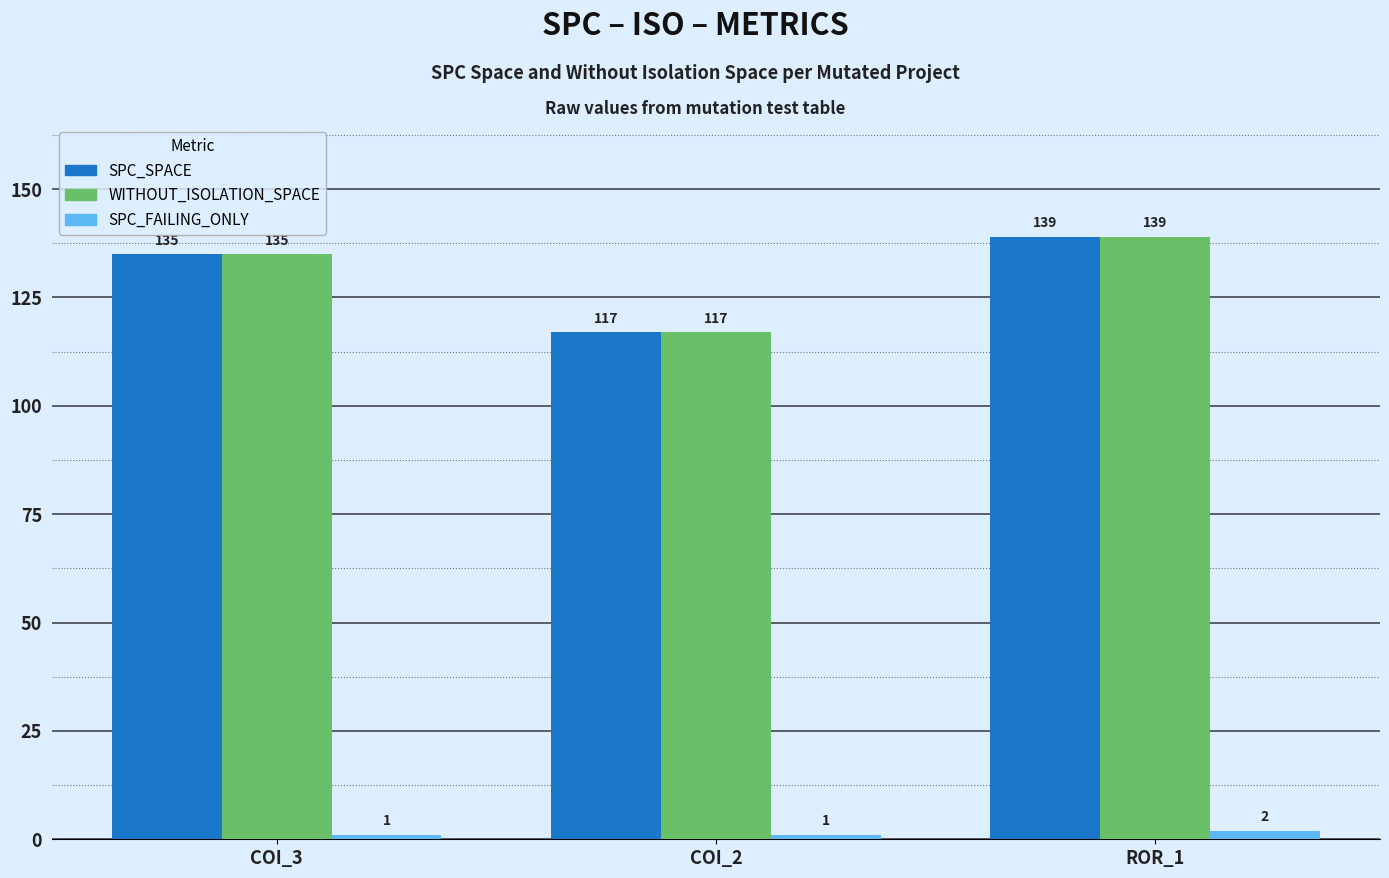

Reading left to right, list all the values displayed in this chart.

SPC_SPACE: 135	117	139
WITHOUT_ISOLATION_SPACE: 135	117	139
SPC_FAILING_ONLY: 1	1	2